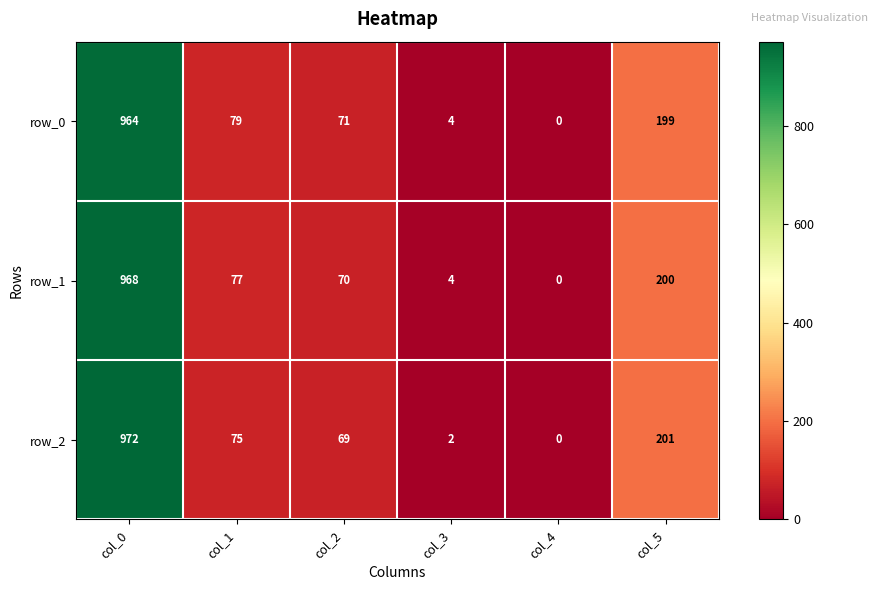

What is the difference between the maximum and minimum values in the row_2 series?

972